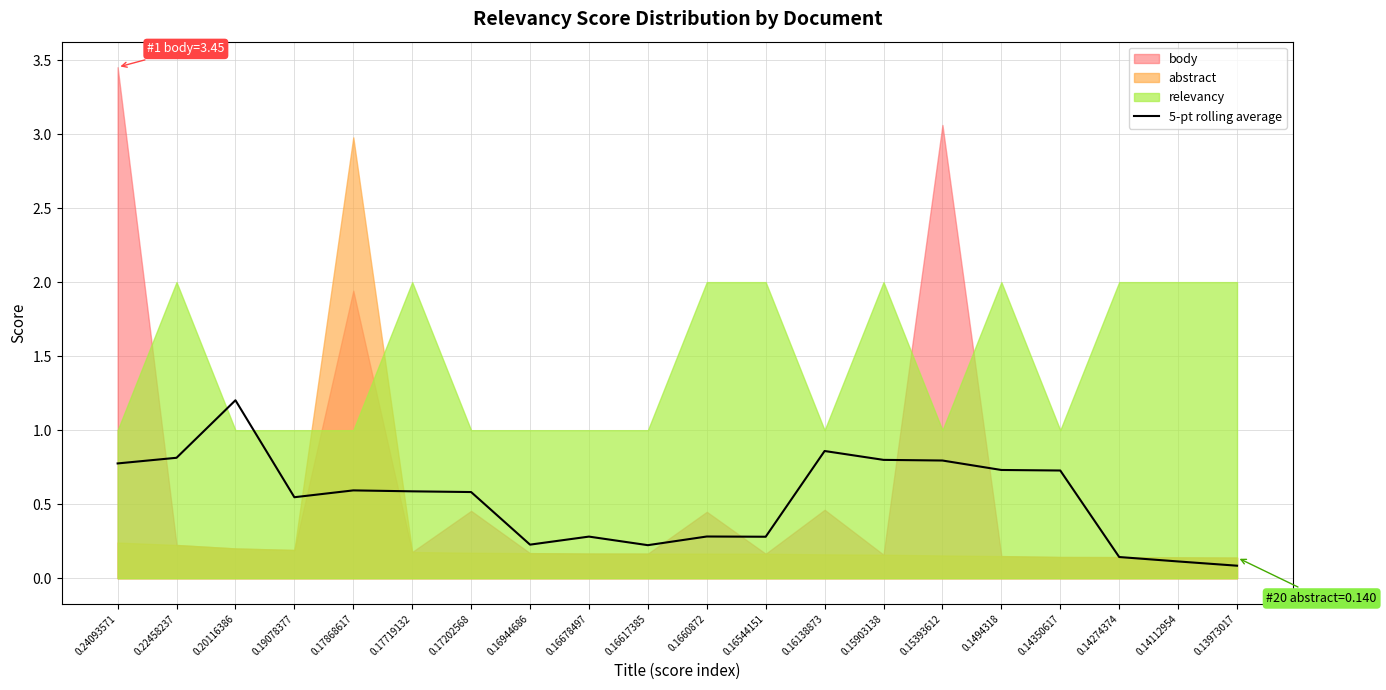

The 5-pt rolling average series shows 0.1 at 0.13973017. True or false?

True